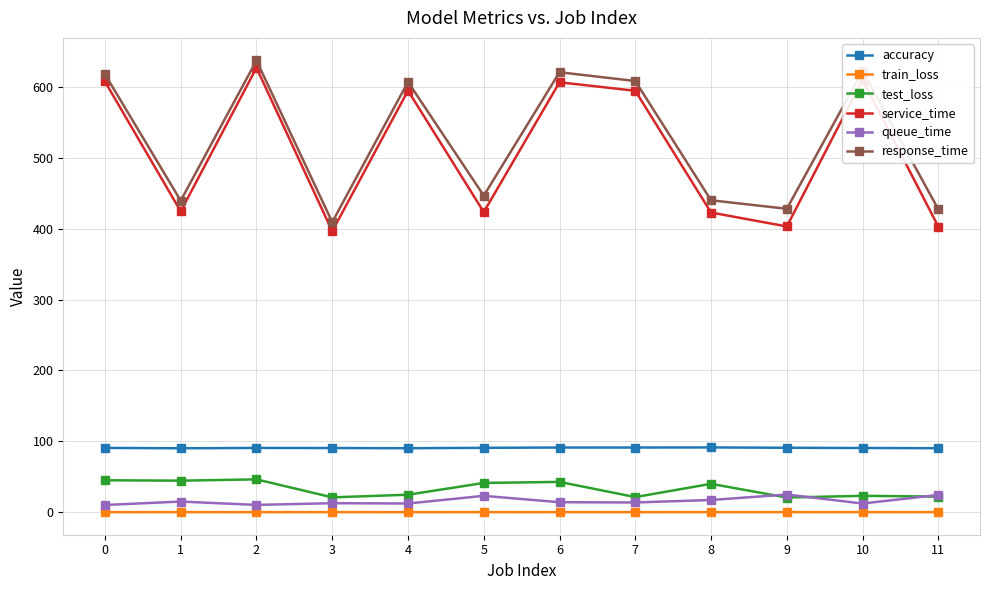

What is the lowest value of the response_time series?

409.2